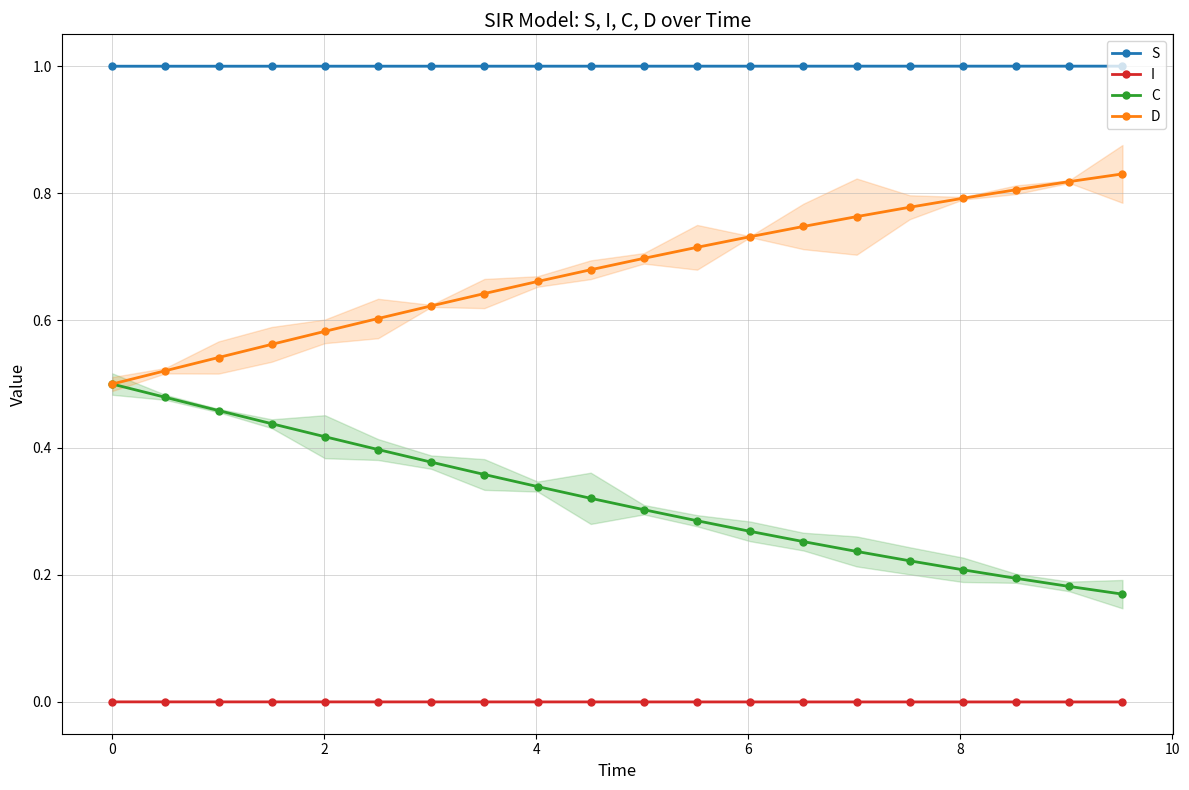

Does the chart display data point markers on the line(s)?

Yes